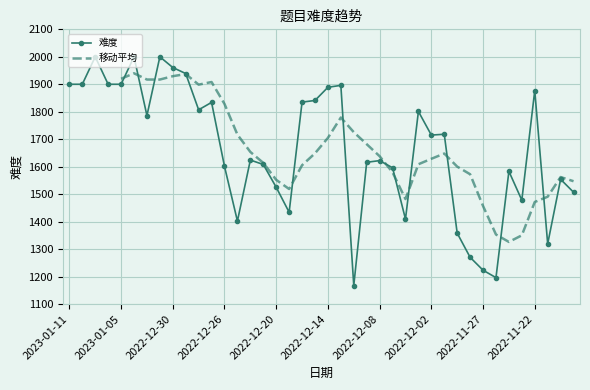

Rank the categories by value from lowest to highest.

2022-12-12, 2022-11-25, 2022-11-27, 2022-11-29, 2022-11-21, 2022-11-30, 2022-12-23, 2022-12-06, 2022-12-19, 2022-11-23, 2022-11-17, 2022-12-20, 2022-11-18, 2022-11-24, 2022-12-07, 2022-12-26, 2022-12-21, 2022-12-09, 2022-12-08, 2022-12-22, 2022-12-02, 2022-12-01, 2023-01-03, 2022-12-05, 2022-12-28, 2022-12-27, 2022-12-16, 2022-12-15, 2022-11-22, 2022-12-14, 2022-12-13, 2023-01-11, 2023-01-10, 2023-01-06, 2023-01-05, 2022-12-29, 2022-12-30, 2023-01-09, 2023-01-04, 2023-01-02